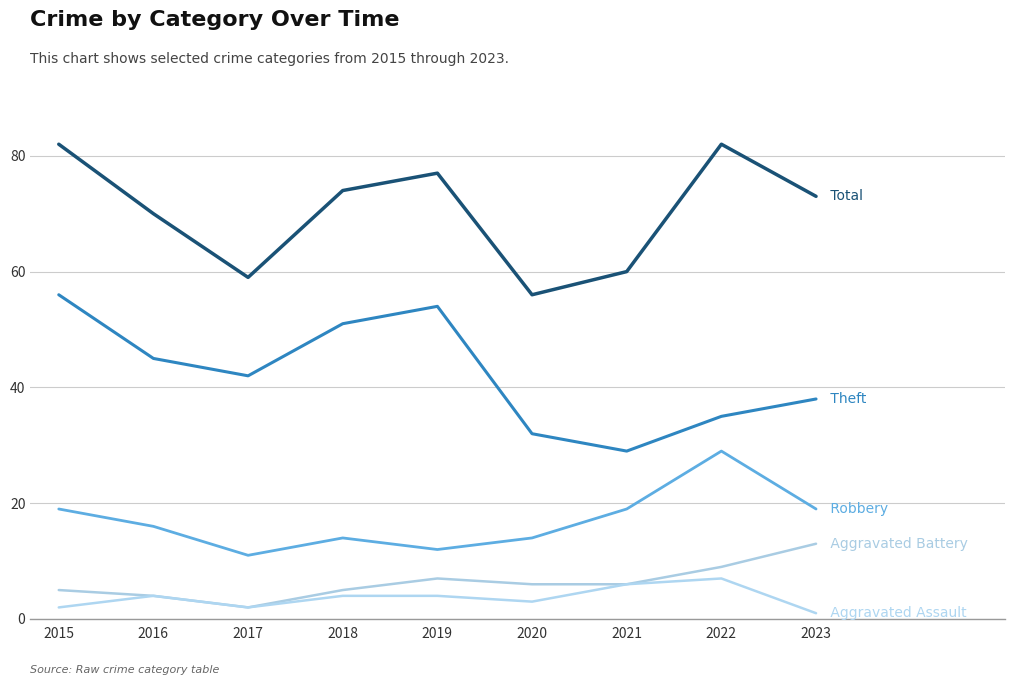

Reading left to right, what are all the values shown in this chart?

Robbery: 2015=19	2016=16	2017=11	2018=14	2019=12	2020=14	2021=19	2022=29	2023=19
Theft: 2015=56	2016=45	2017=42	2018=51	2019=54	2020=32	2021=29	2022=35	2023=38
Total: 2015=82	2016=70	2017=59	2018=74	2019=77	2020=56	2021=60	2022=82	2023=73
Aggravated Battery: 2015=5	2016=4	2017=2	2018=5	2019=7	2020=6	2021=6	2022=9	2023=13
Aggravated Assault: 2015=2	2016=4	2017=2	2018=4	2019=4	2020=3	2021=6	2022=7	2023=1